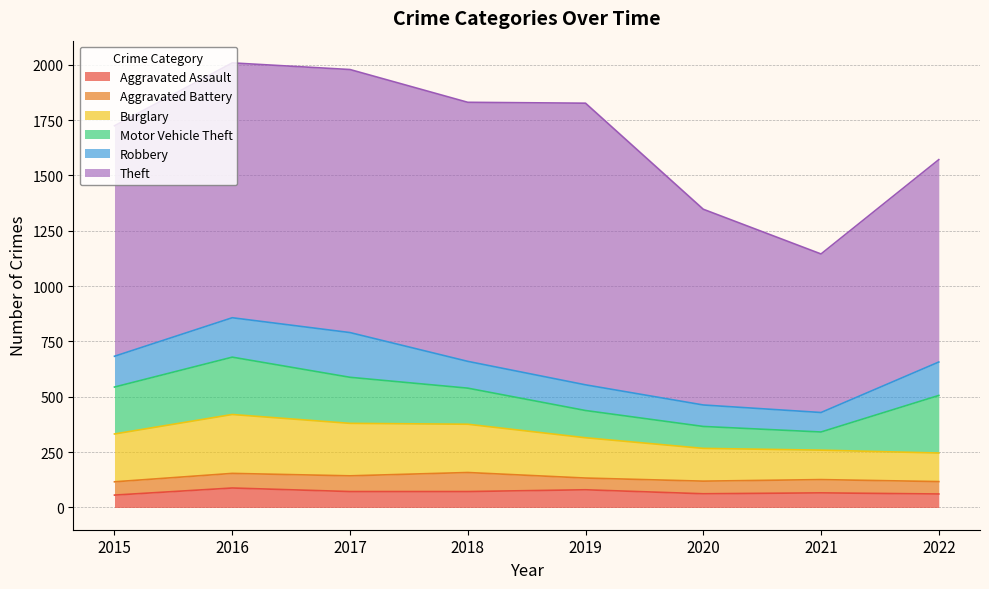

At 2016, list the series in order from largest to smallest.

Theft, Burglary, Motor Vehicle Theft, Robbery, Aggravated Assault, Aggravated Battery